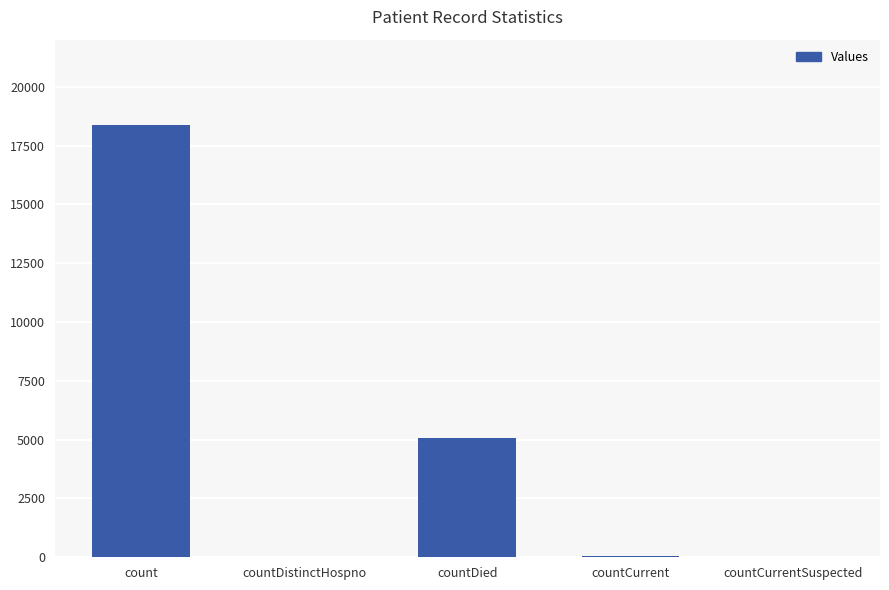

What is the sum of the values at countDied and count?

23441